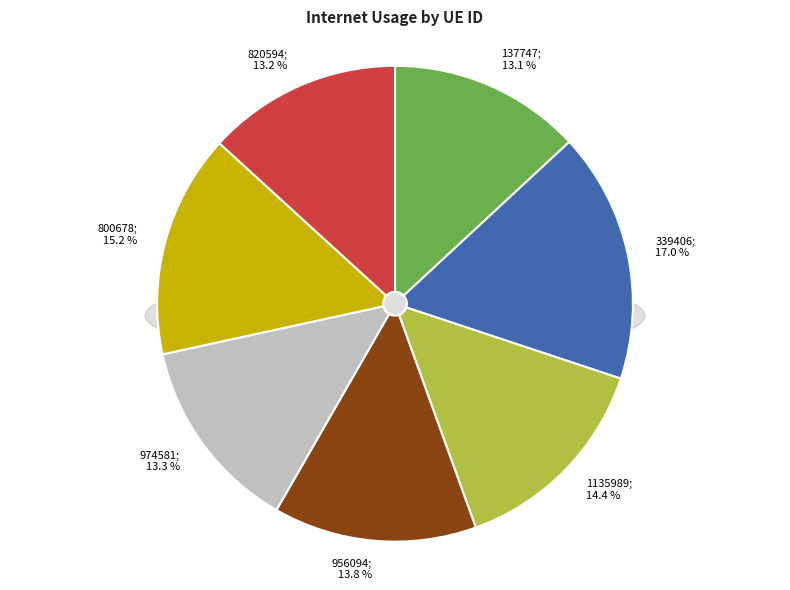

To the nearest percent, what portion does 137747 represent?

13%